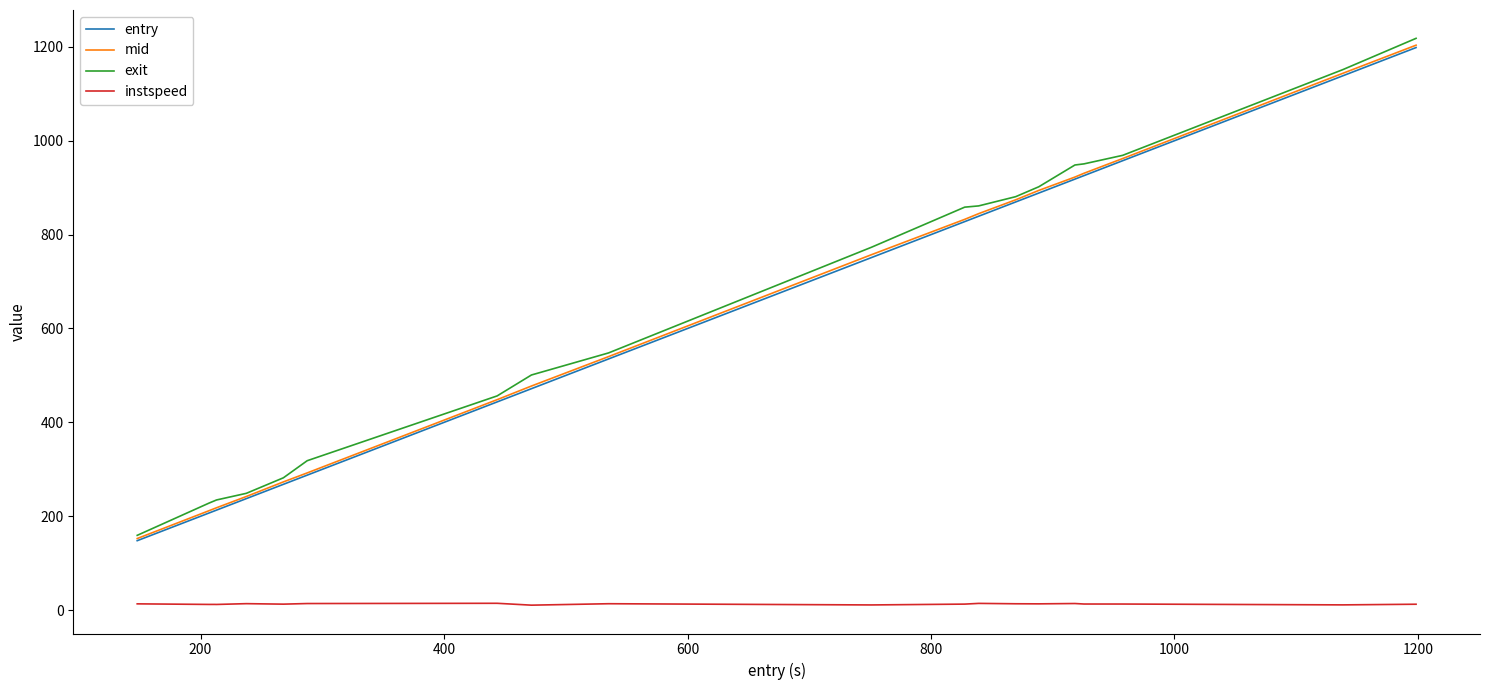

What is the maximum value for entry?

1198.4